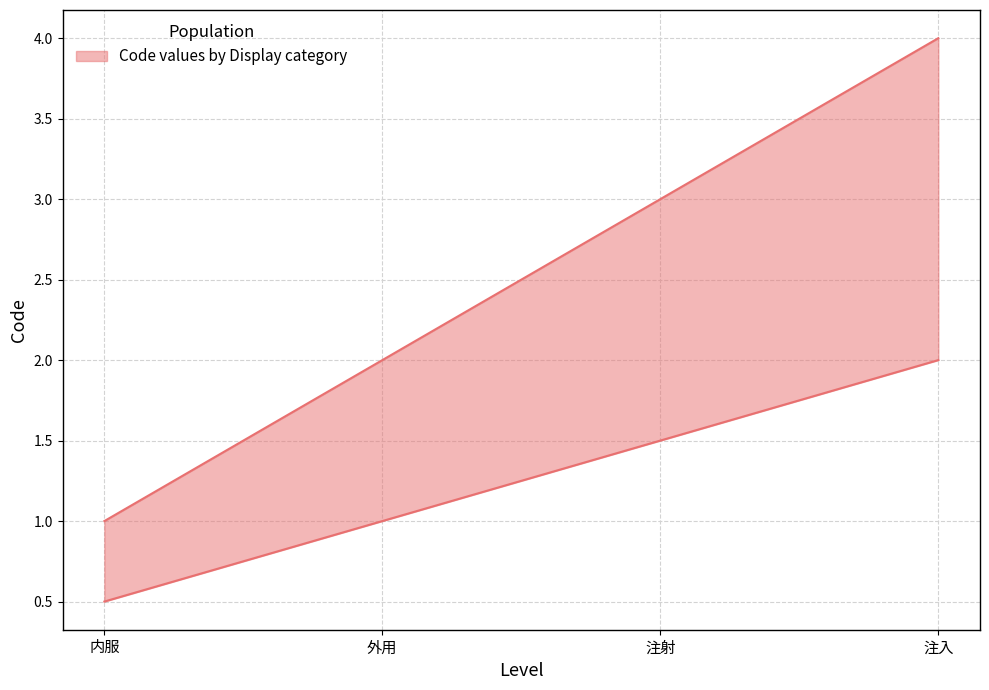

Rank the categories by value from highest to lowest.

注入, 注射, 外用, 内服